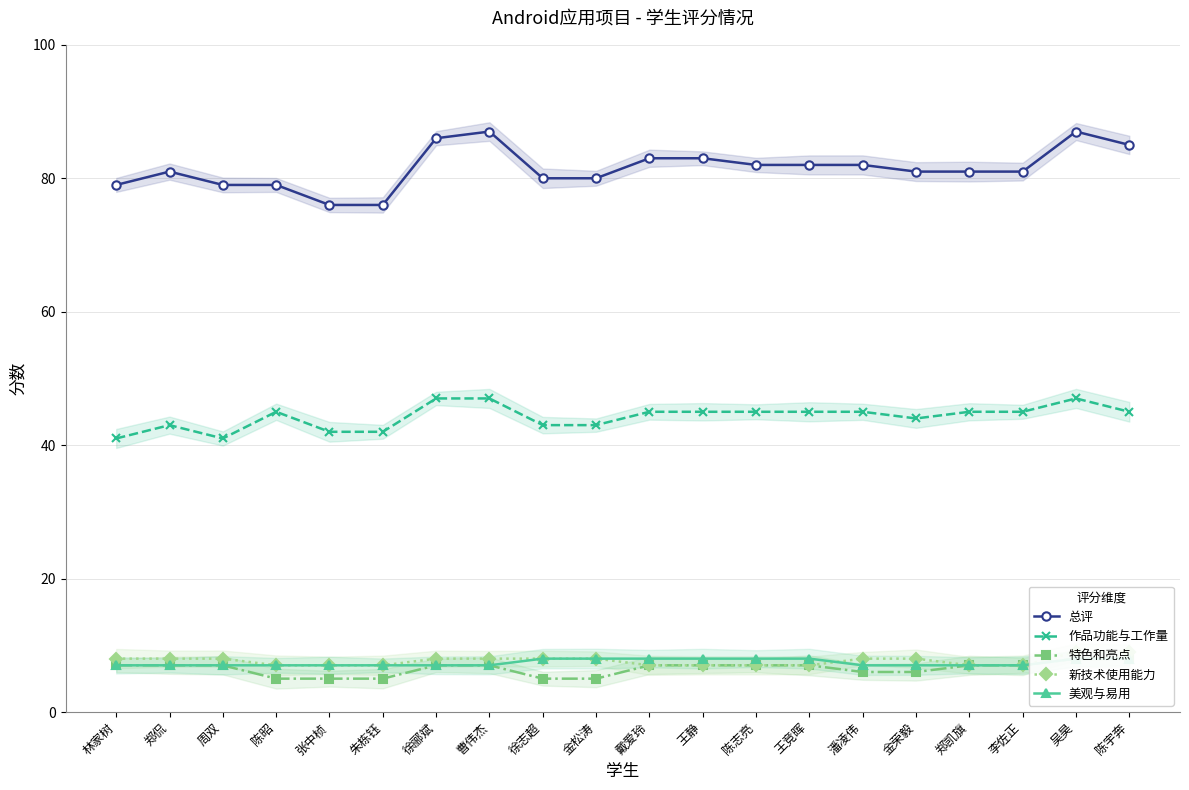

What is the total value across all series at 吴昊?

159